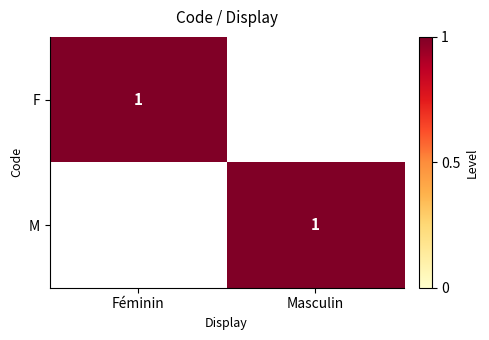

The F series shows 0 at Féminin. True or false?

False